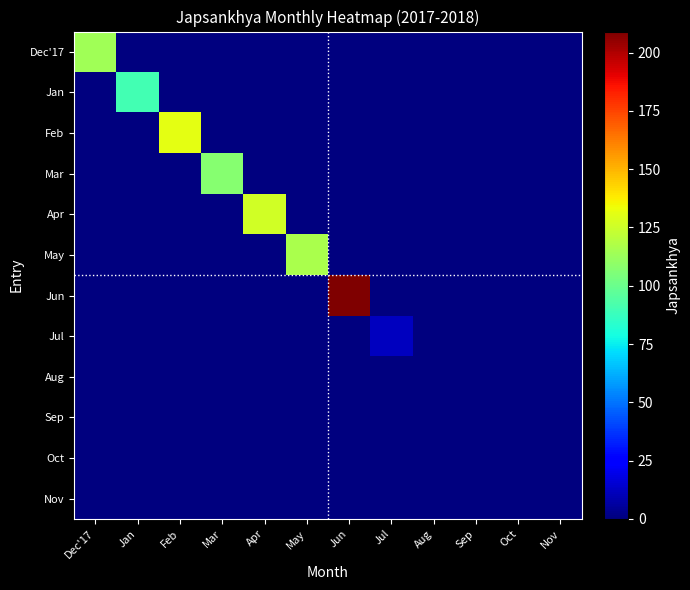

Reading right to left, extract all data points from this chart.

Dec'17: Nov=0	Oct=0	Sep=0	Aug=0	Jul=0	Jun=0	May=0	Apr=0	Mar=0	Feb=0	Jan=0	Dec'17=114
Jan: Nov=0	Oct=0	Sep=0	Aug=0	Jul=0	Jun=0	May=0	Apr=0	Mar=0	Feb=0	Jan=90	Dec'17=0
Feb: Nov=0	Oct=0	Sep=0	Aug=0	Jul=0	Jun=0	May=0	Apr=0	Mar=0	Feb=131	Jan=0	Dec'17=0
Mar: Nov=0	Oct=0	Sep=0	Aug=0	Jul=0	Jun=0	May=0	Apr=0	Mar=107	Feb=0	Jan=0	Dec'17=0
Apr: Nov=0	Oct=0	Sep=0	Aug=0	Jul=0	Jun=0	May=0	Apr=126	Mar=0	Feb=0	Jan=0	Dec'17=0
May: Nov=0	Oct=0	Sep=0	Aug=0	Jul=0	Jun=0	May=116	Apr=0	Mar=0	Feb=0	Jan=0	Dec'17=0
Jun: Nov=0	Oct=0	Sep=0	Aug=0	Jul=0	Jun=209	May=0	Apr=0	Mar=0	Feb=0	Jan=0	Dec'17=0
Jul: Nov=0	Oct=0	Sep=0	Aug=0	Jul=12	Jun=0	May=0	Apr=0	Mar=0	Feb=0	Jan=0	Dec'17=0
Aug: Nov=0	Oct=0	Sep=0	Aug=0	Jul=0	Jun=0	May=0	Apr=0	Mar=0	Feb=0	Jan=0	Dec'17=0
Sep: Nov=0	Oct=0	Sep=0	Aug=0	Jul=0	Jun=0	May=0	Apr=0	Mar=0	Feb=0	Jan=0	Dec'17=0
Oct: Nov=0	Oct=0	Sep=0	Aug=0	Jul=0	Jun=0	May=0	Apr=0	Mar=0	Feb=0	Jan=0	Dec'17=0
Nov: Nov=0	Oct=0	Sep=0	Aug=0	Jul=0	Jun=0	May=0	Apr=0	Mar=0	Feb=0	Jan=0	Dec'17=0